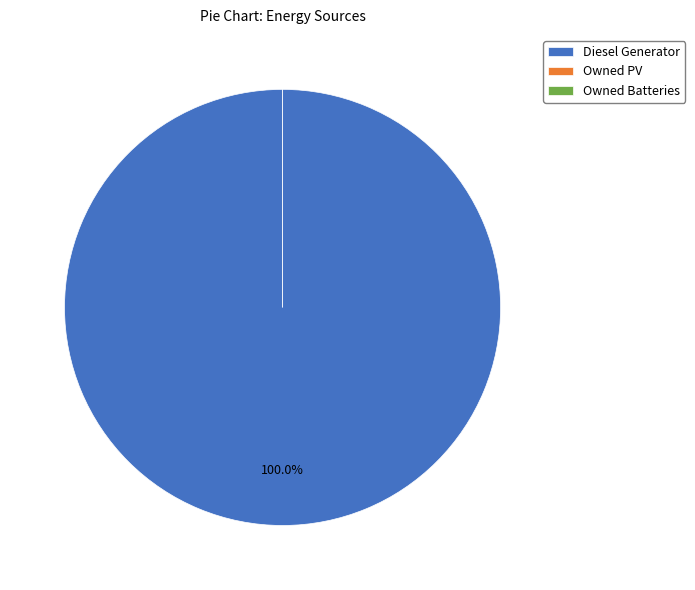

Count the number of slices in the pie.

3